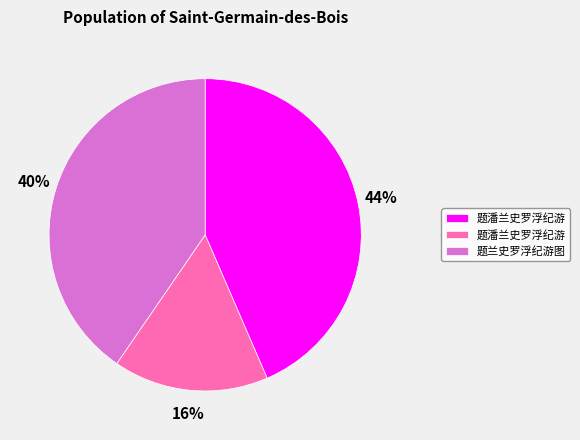

To the nearest percent, what is the average slice percentage?

33%